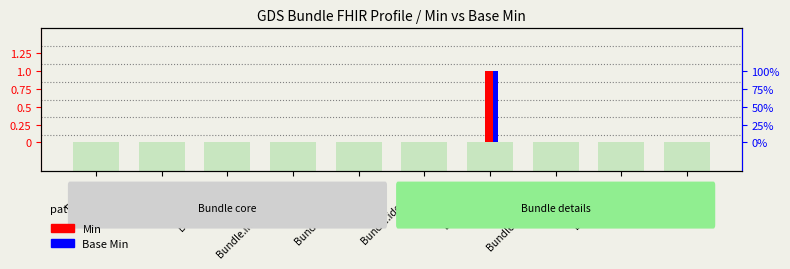

Is the value of Base Min at Bundle.type greater than the value of Min at Bundle.meta?

Yes